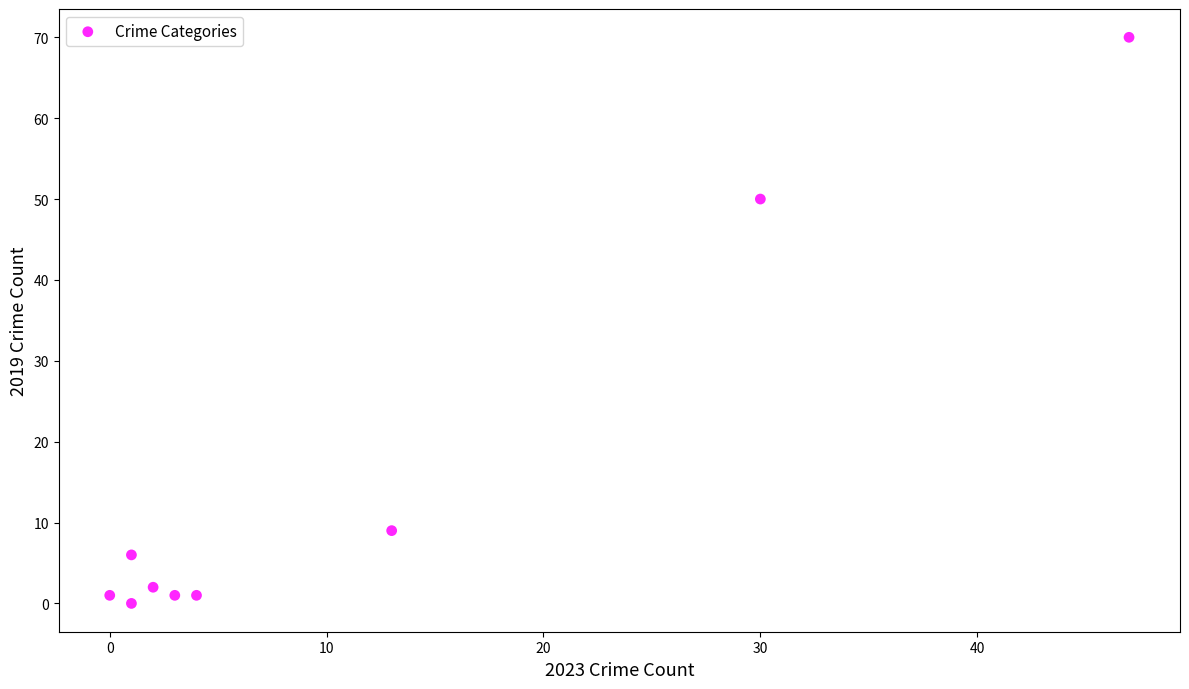

What Y value in the scatter plot is closest to 35?

50